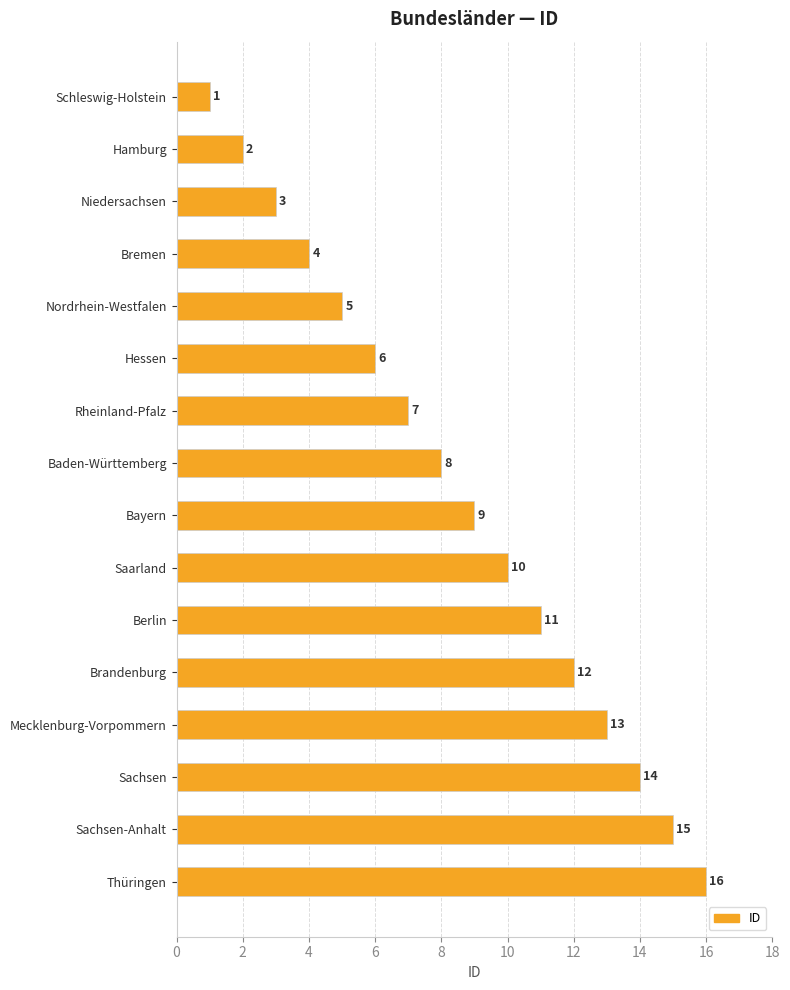

What is the change in value from Niedersachsen to Saarland?

+7